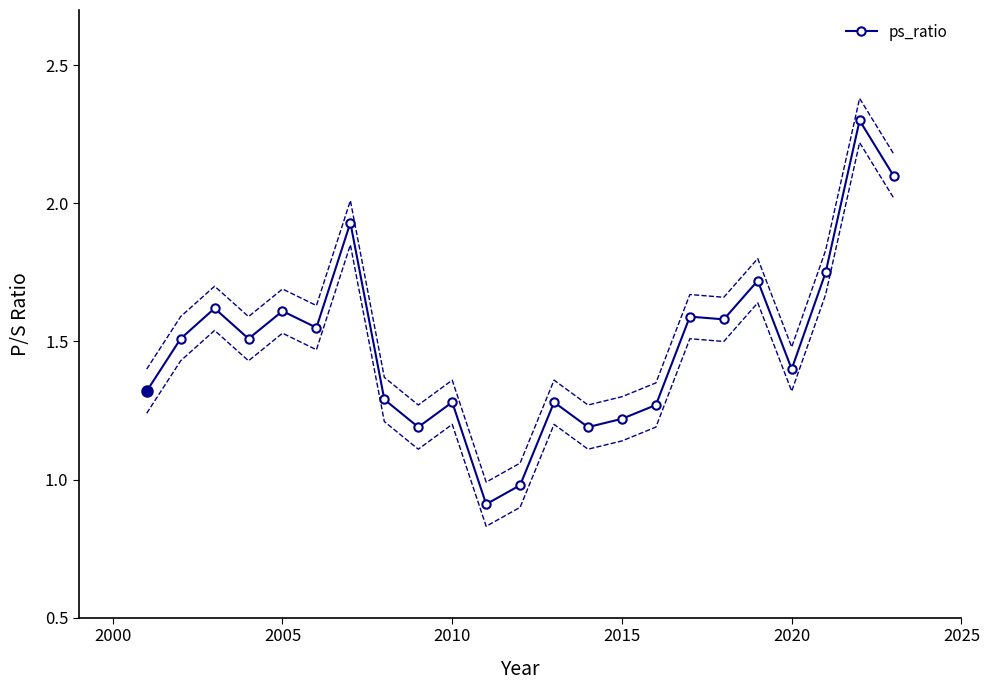

True or false: ps_ratio has more than 1 points higher than both neighbors.

True